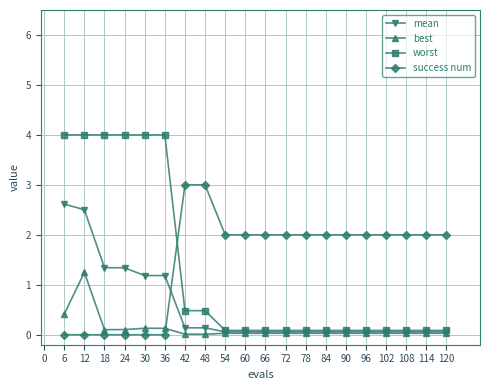

Count the number of data series in this chart.

4